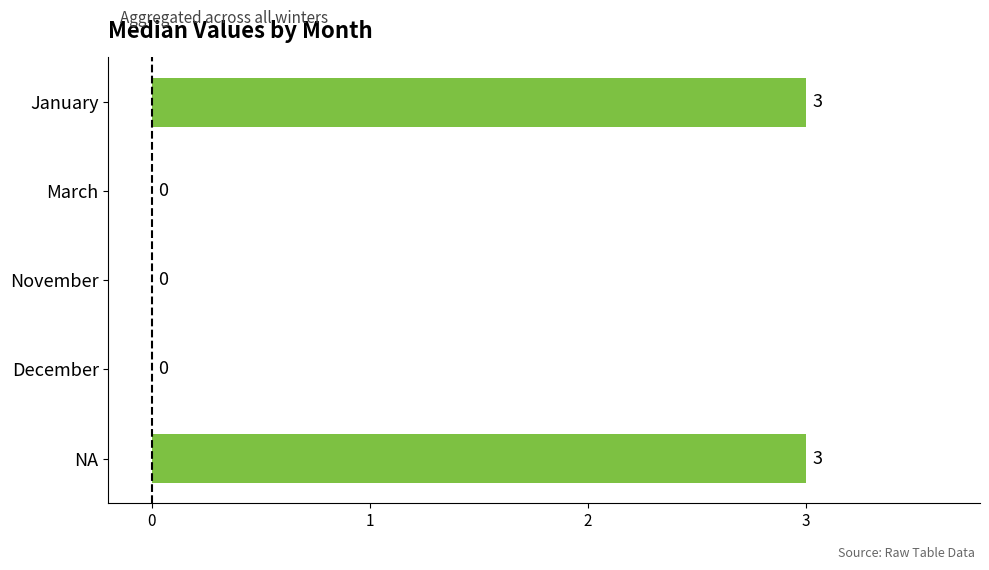

True or false: the data shows 0 at March.

True